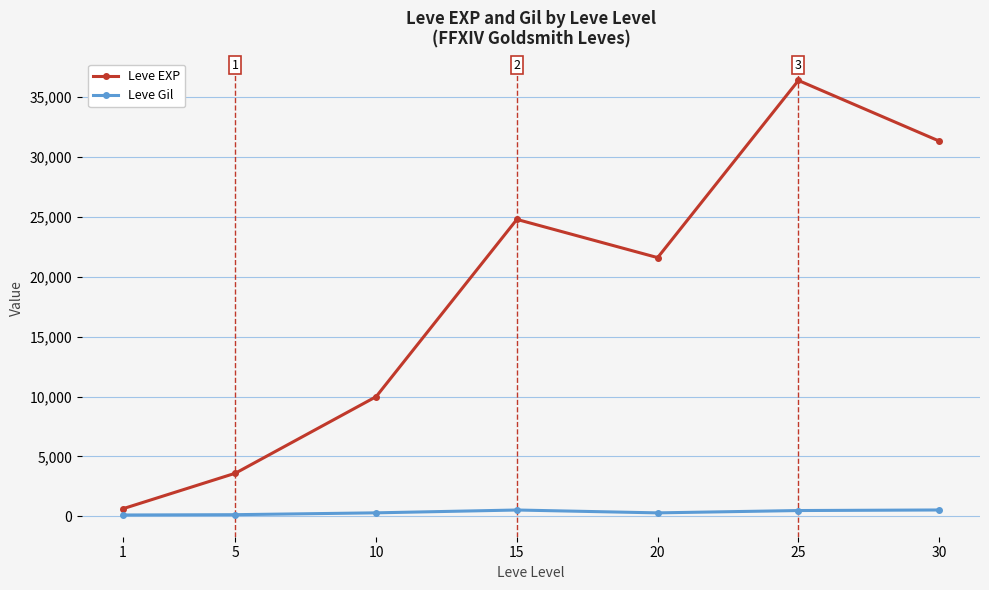

What is the greatest value displayed?

36390